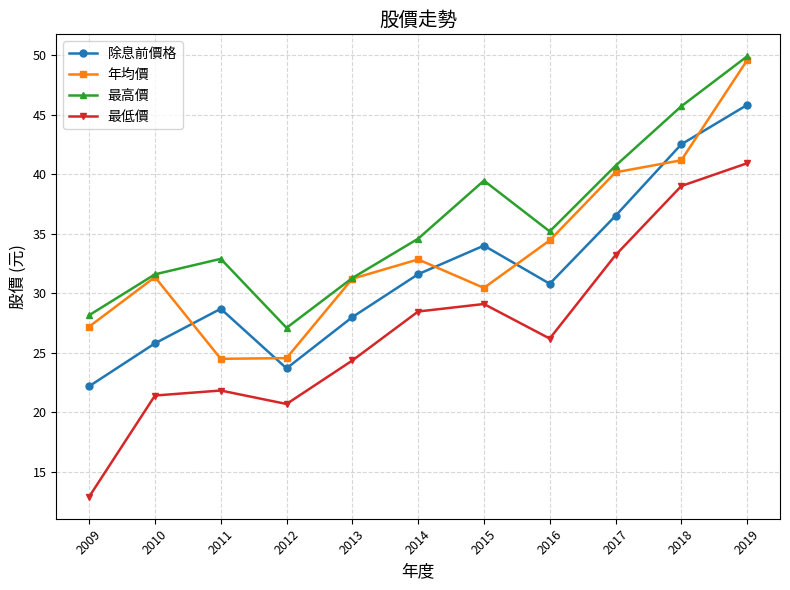

What is the sum of all 除息前價格 values?

349.6